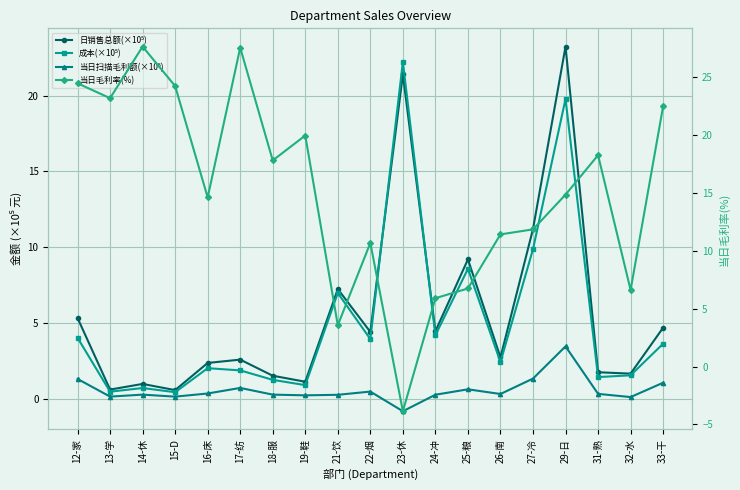

How many values in the 日销售总额(×10⁵) series are below 2?

7